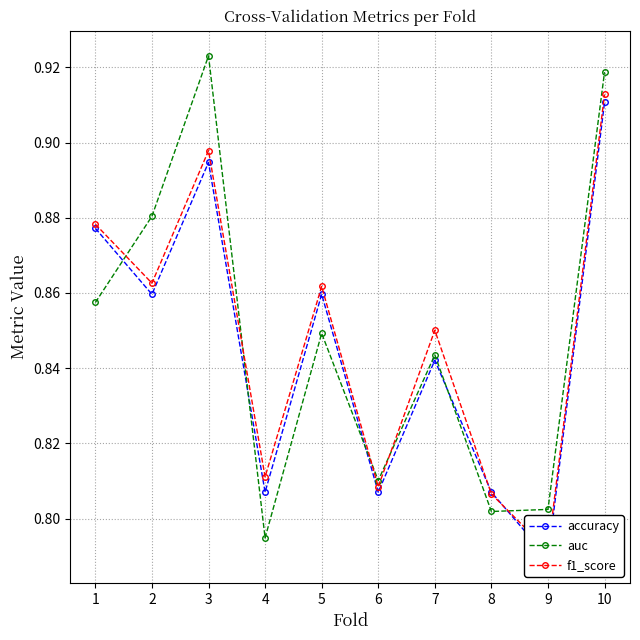

At how many categories does at least one series exceed 0?

10